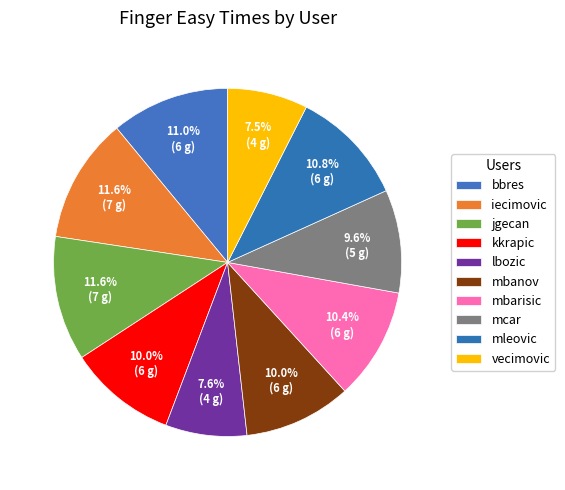

What is the ratio of the value at bbres to the value at jgecan?

0.9